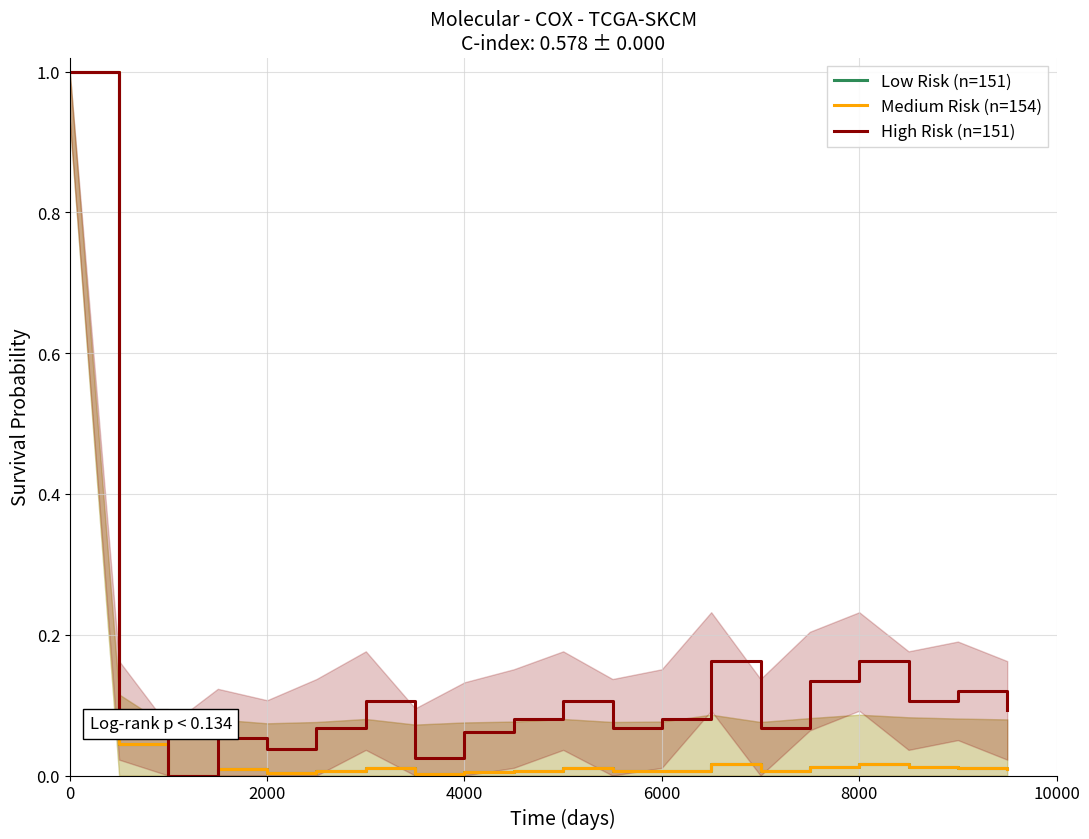

True or false: Low Risk (n=151) and Medium Risk (n=154) cross at least once.

False